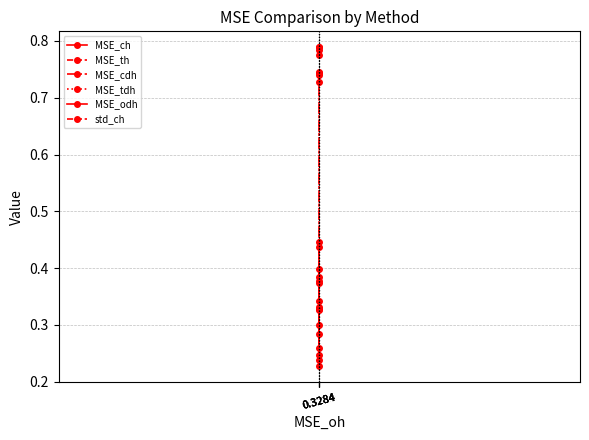

What is the average value of the MSE_ch series?

0.4